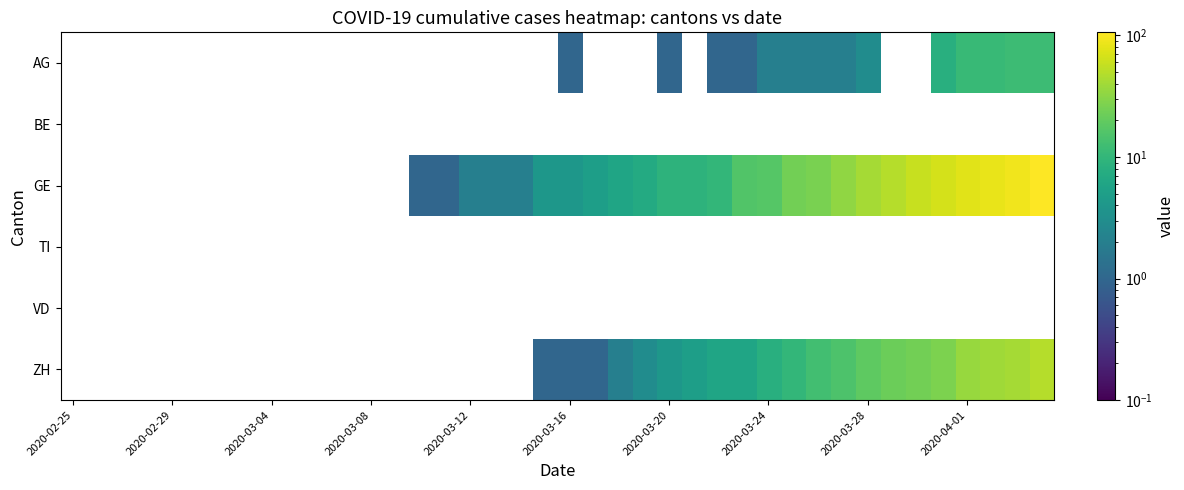

Which series has the widest spread of values?

GE